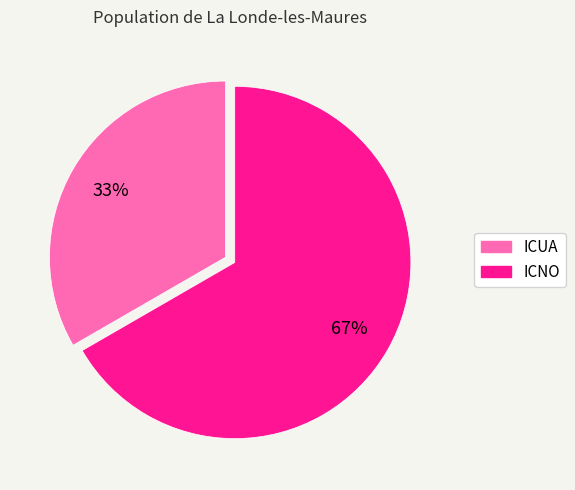

Is it true that ICUA is 22% of the pie?

False